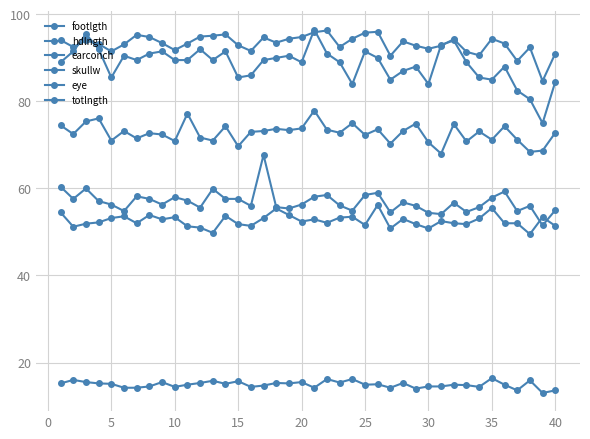

How many categories are shown in the chart?

40